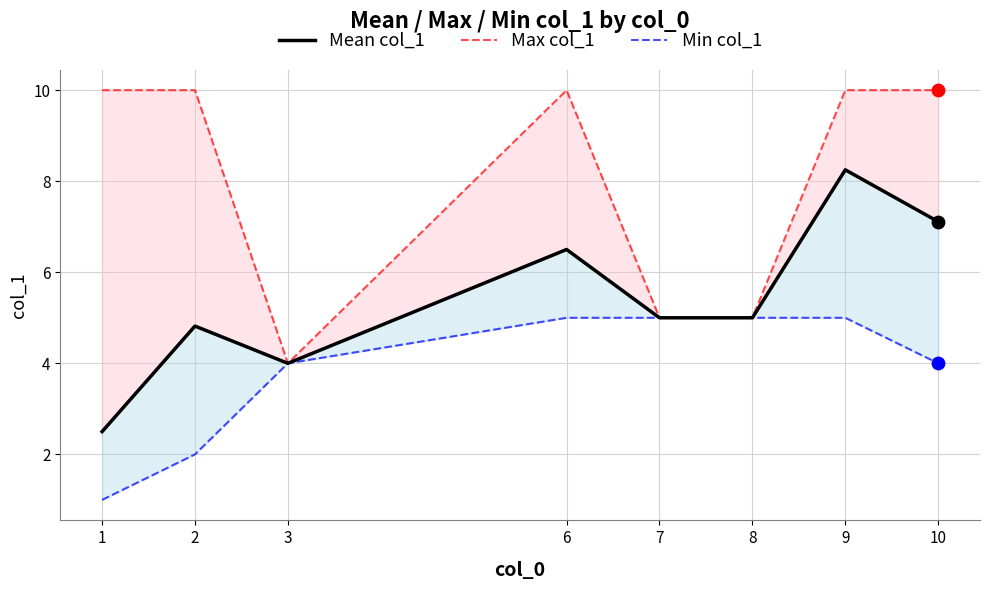

Which series has the widest spread of Y values?

Max col_1